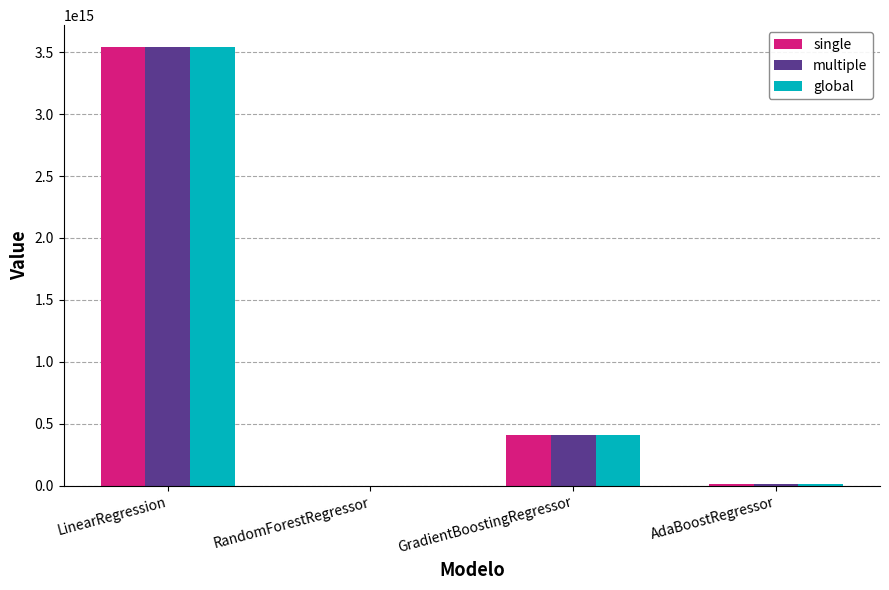

True or false: single has a value of 4865285163105525.0 at LinearRegression.

False